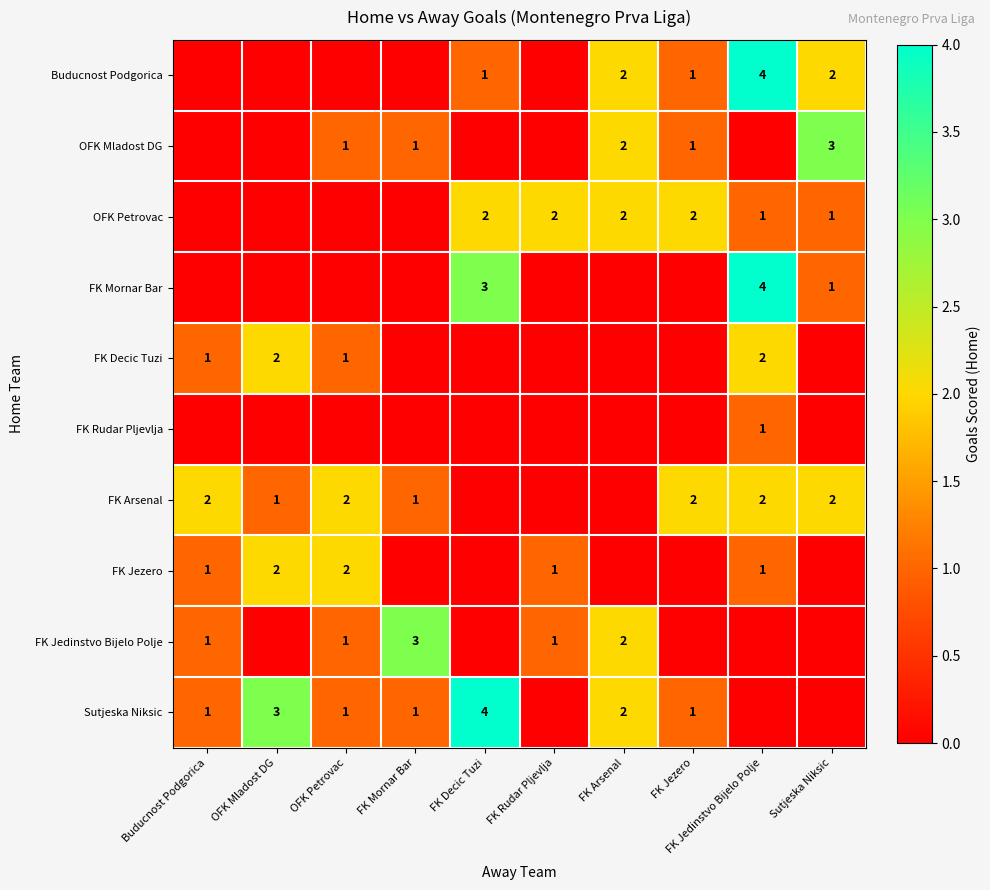

True or false: FK Decic Tuzi has a value of 2 at FK Jedinstvo Bijelo Polje.

True